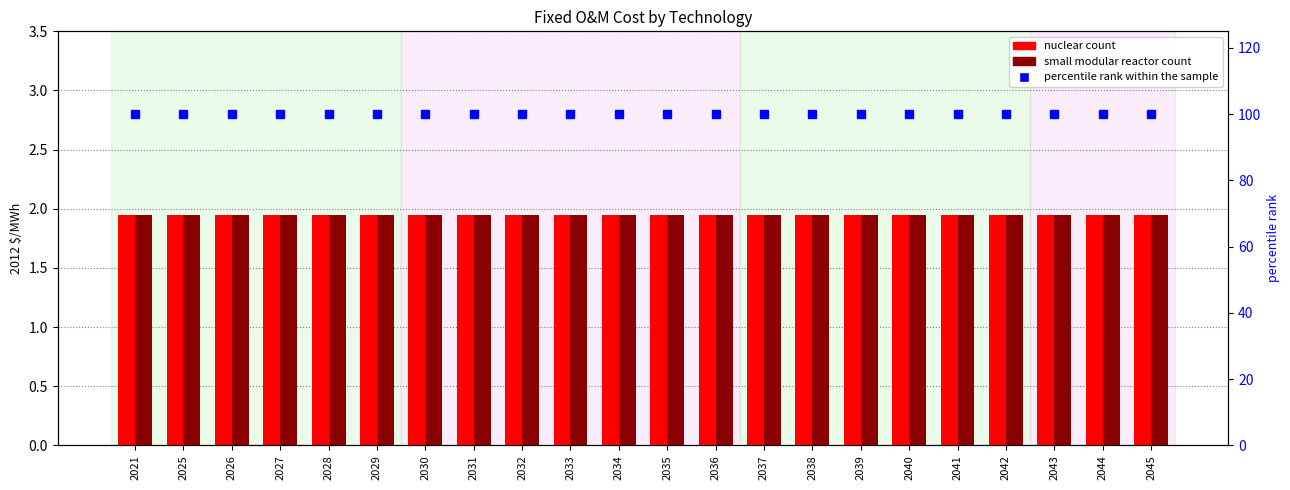

The value of small modular reactor at 2035 is 1.9. True or false?

True